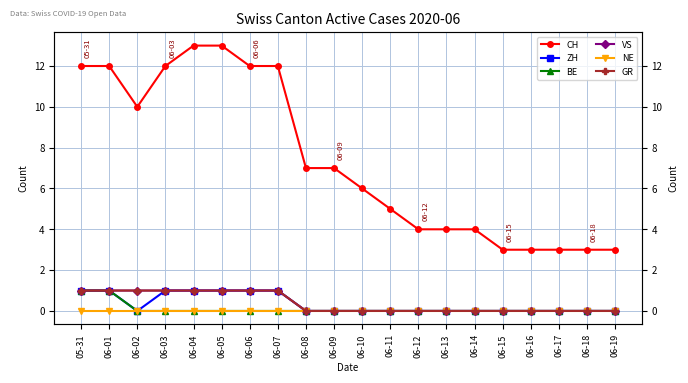

True or false: GR and VS intersect in this chart.

False